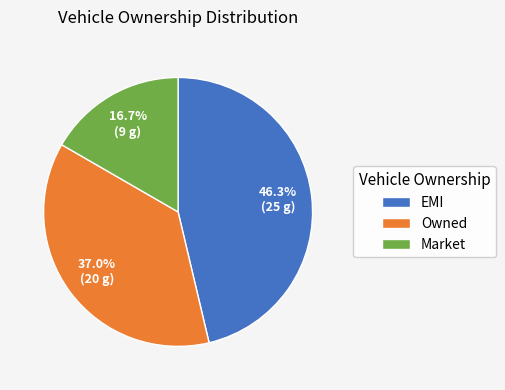

Combined, do Owned and EMI account for over 50%?

Yes